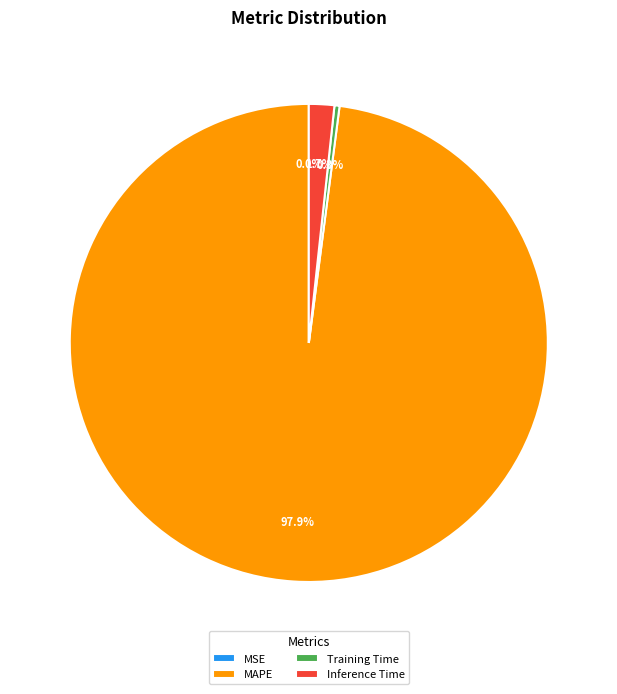

To the nearest percent, what is the average slice percentage?

25%